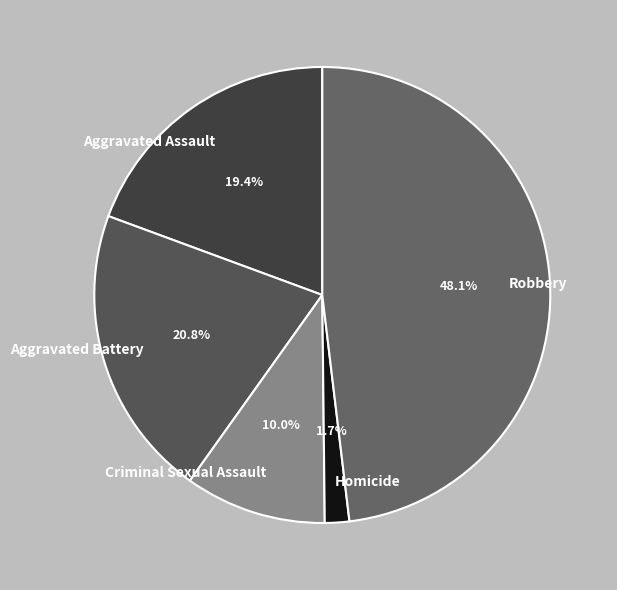

How many segments does this pie chart have?

5